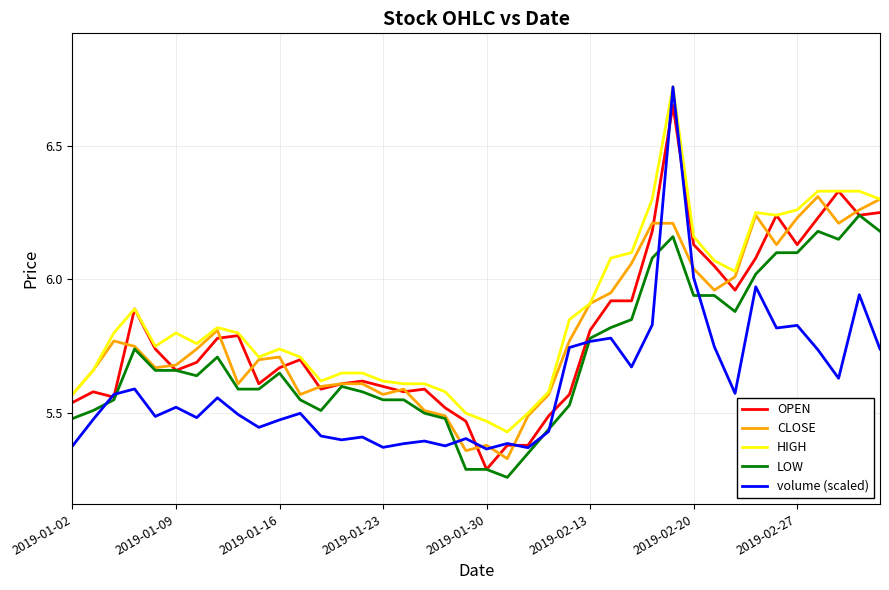

True or false: HIGH and LOW cross at least once.

False